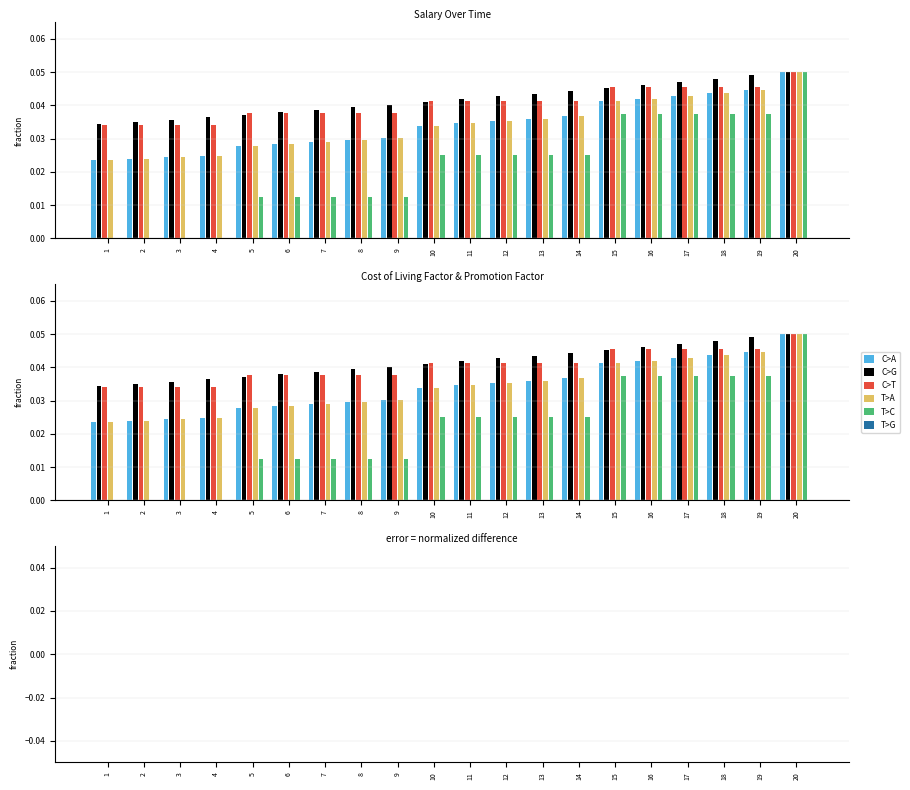

Count the C>G values in the range 0 to 1.

20